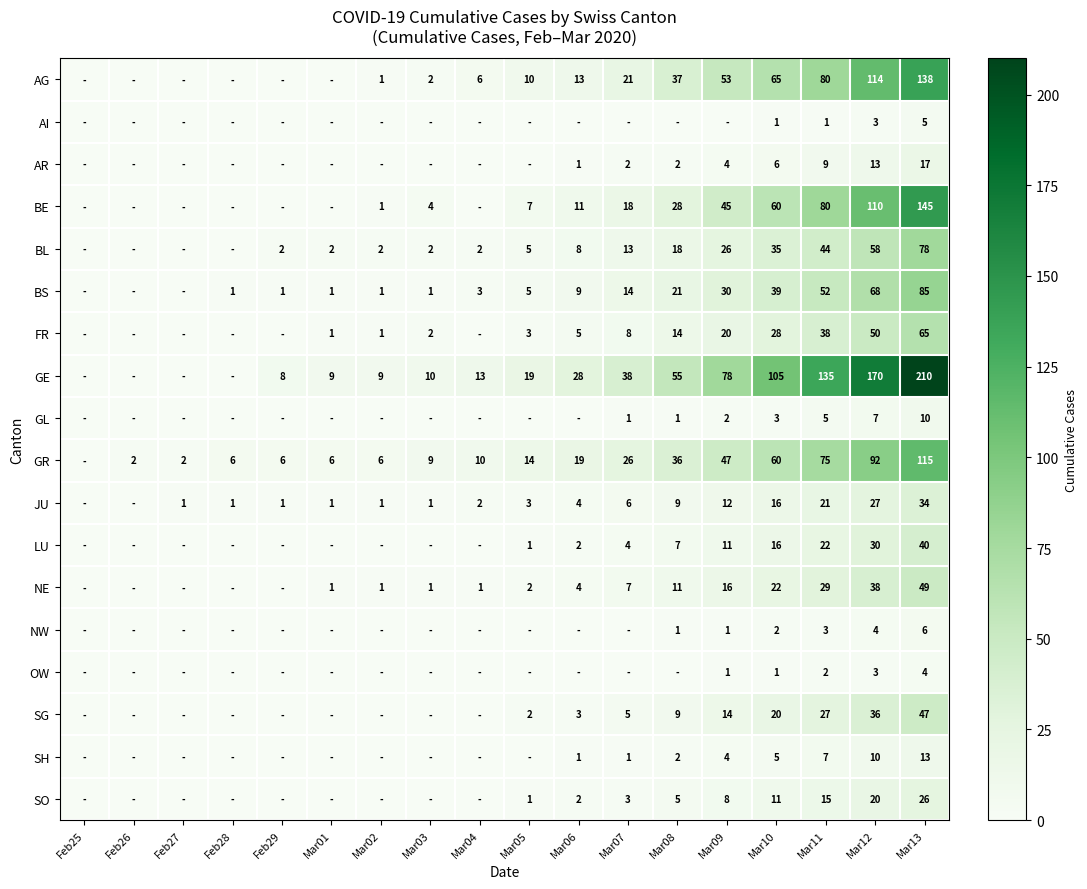

What is the difference between the GR values at Mar04 and Mar05?

4